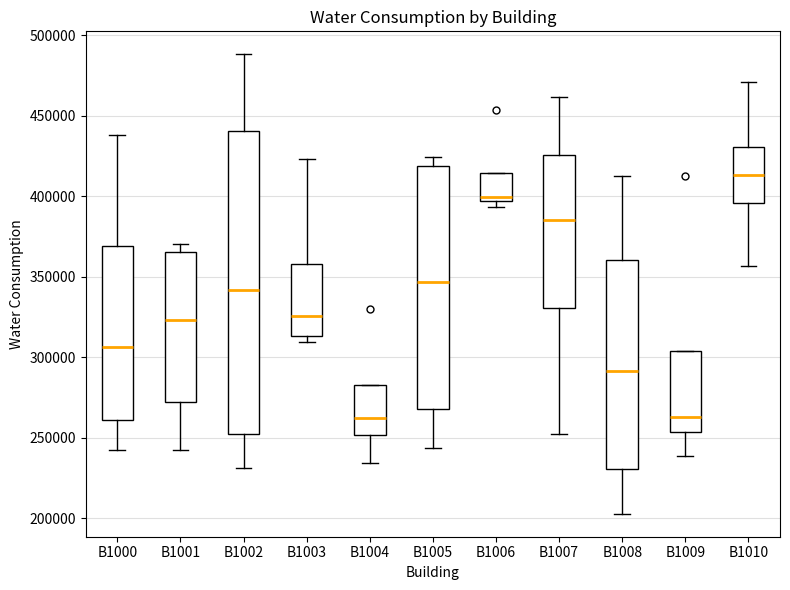

Reading left to right, read every box against the y-axis: the position of its median line, the range the box covers, and the ends of its whiskers. The values are not printed on the chart, so give them approximately, as read against the axis.

B1000: median 305000, box 260000 to 370000, whiskers 245000 to 440000
B1001: median 325000, box 270000 to 365000, whiskers 245000 to 370000
B1002: median 340000, box 250000 to 440000, whiskers 230000 to 490000
B1003: median 325000, box 315000 to 360000, whiskers 310000 to 425000
B1004: median 260000, box 250000 to 285000, whiskers 235000 to 285000
B1005: median 345000, box 270000 to 420000, whiskers 245000 to 425000
B1006: median 400000, box 395000 to 415000, whiskers 395000 (just below the box's lower edge) to 415000
B1007: median 385000, box 330000 to 425000, whiskers 250000 to 460000
B1008: median 290000, box 230000 to 360000, whiskers 205000 to 415000
B1009: median 265000, box 255000 to 305000, whiskers 240000 to 305000
B1010: median 415000, box 395000 to 430000, whiskers 355000 to 470000